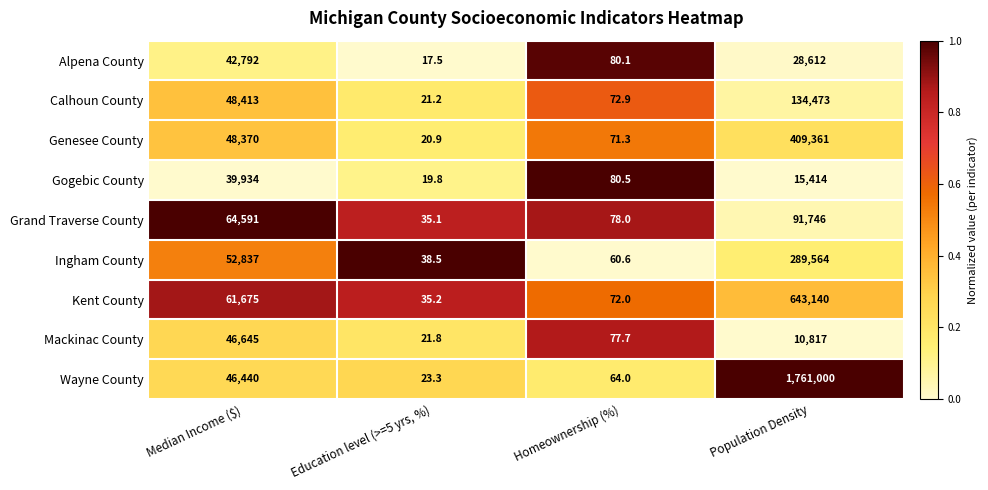

True or false: Gogebic County has a value of 9778.5 at Population Density.

False